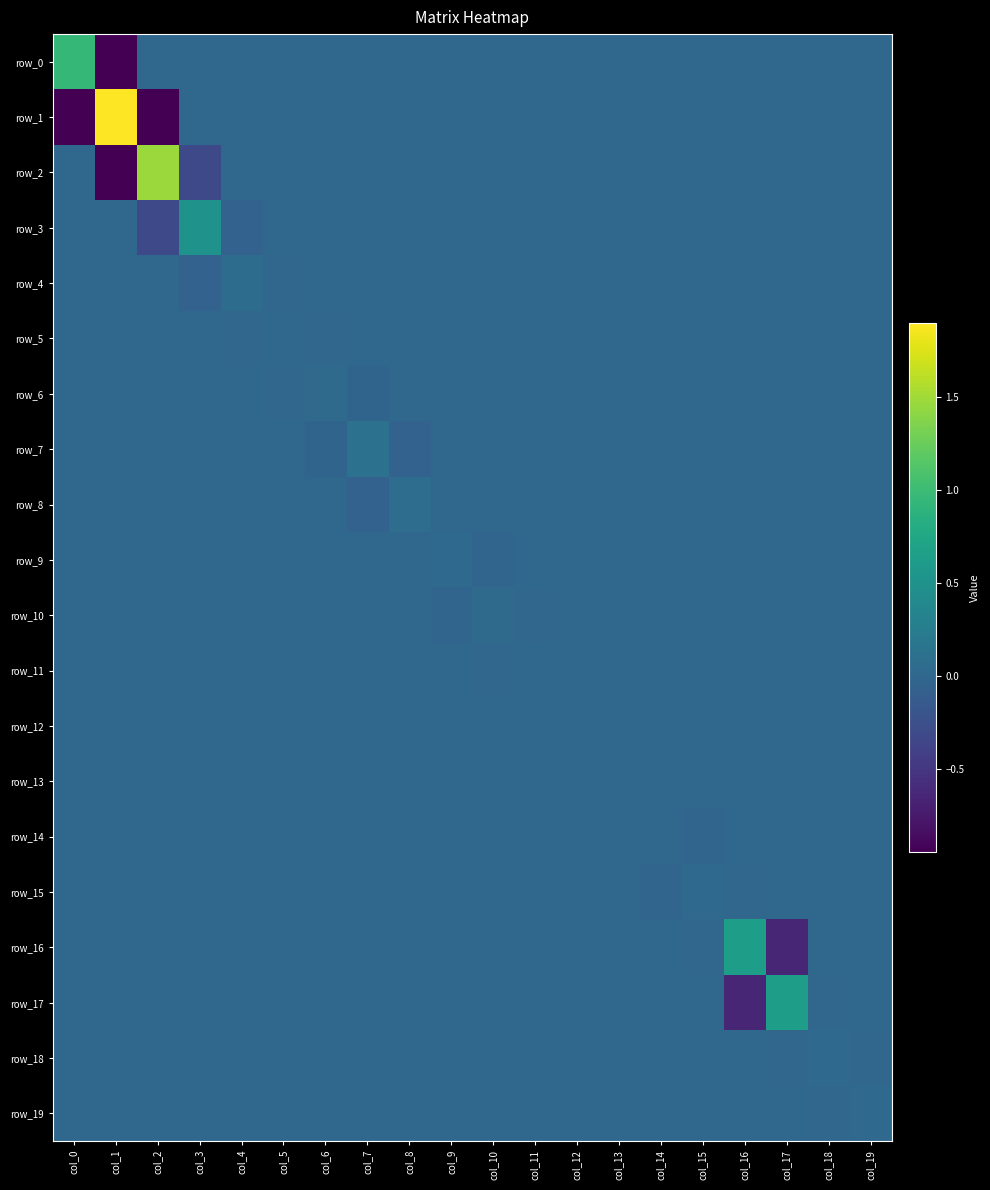

Where does the row_13 series first go above 0?

col_13